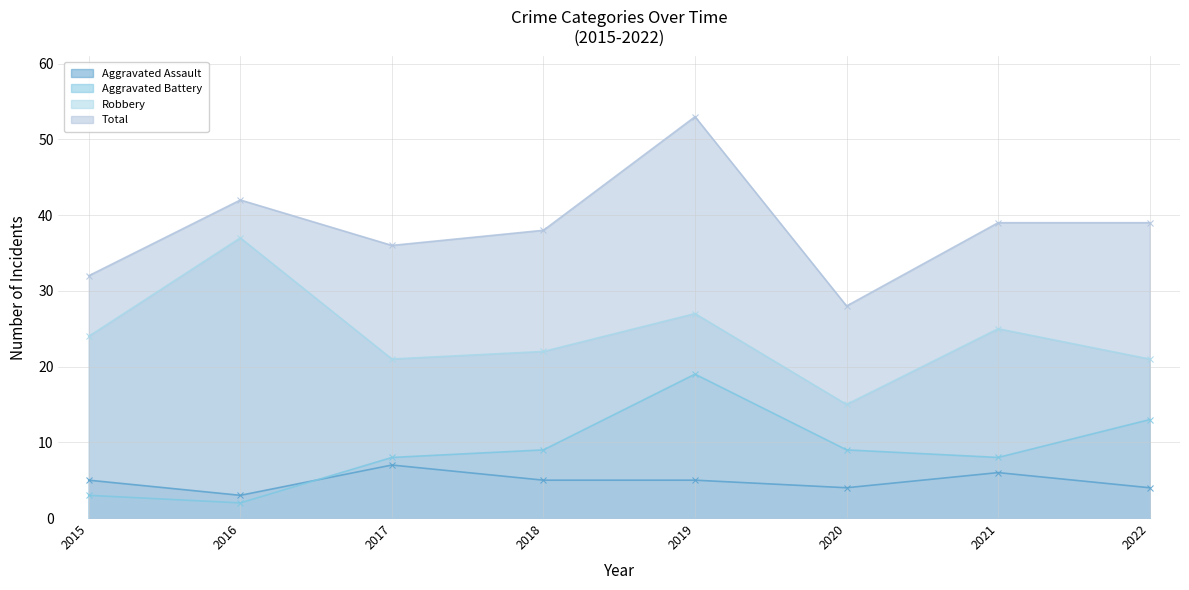

What is the value of the Robbery point at the 2nd from the left?

37